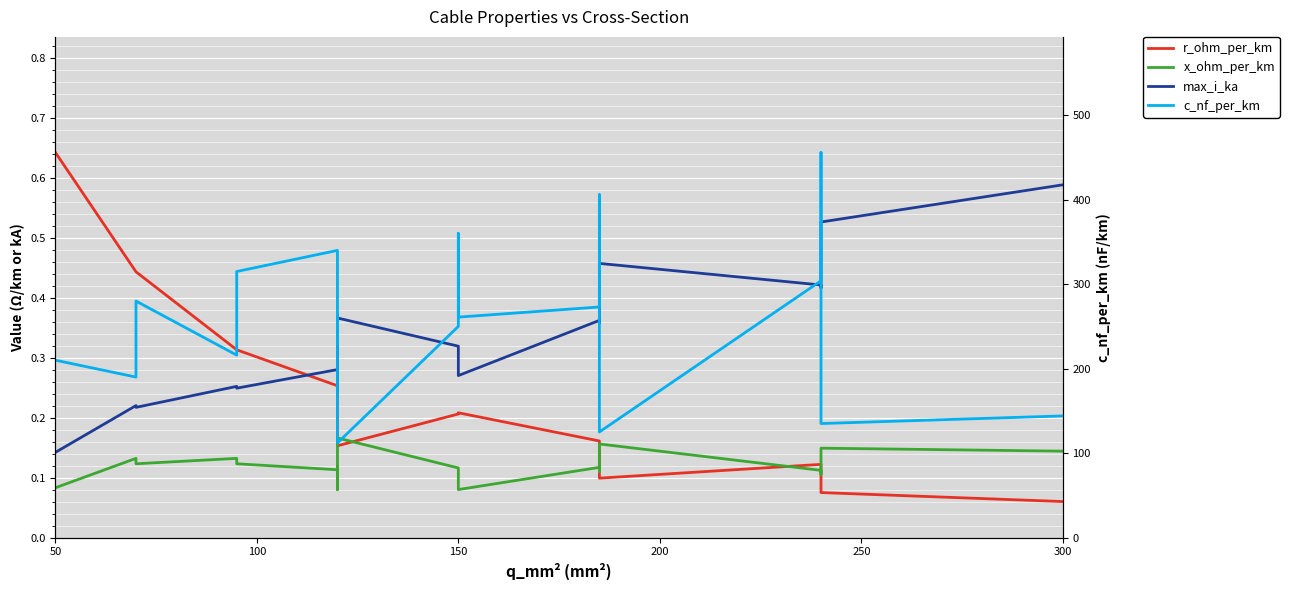

Is this an area chart (filled region under the line)?

No